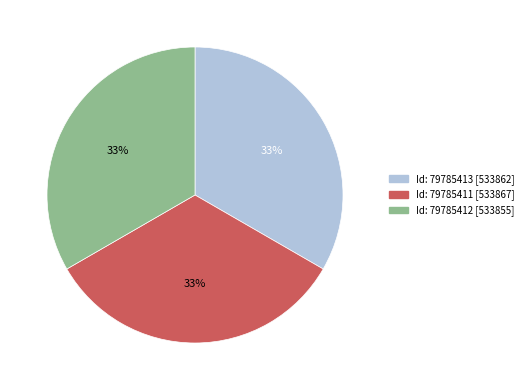

True or false: Id: 79785413 [533862] accounts for 25% of the total.

False